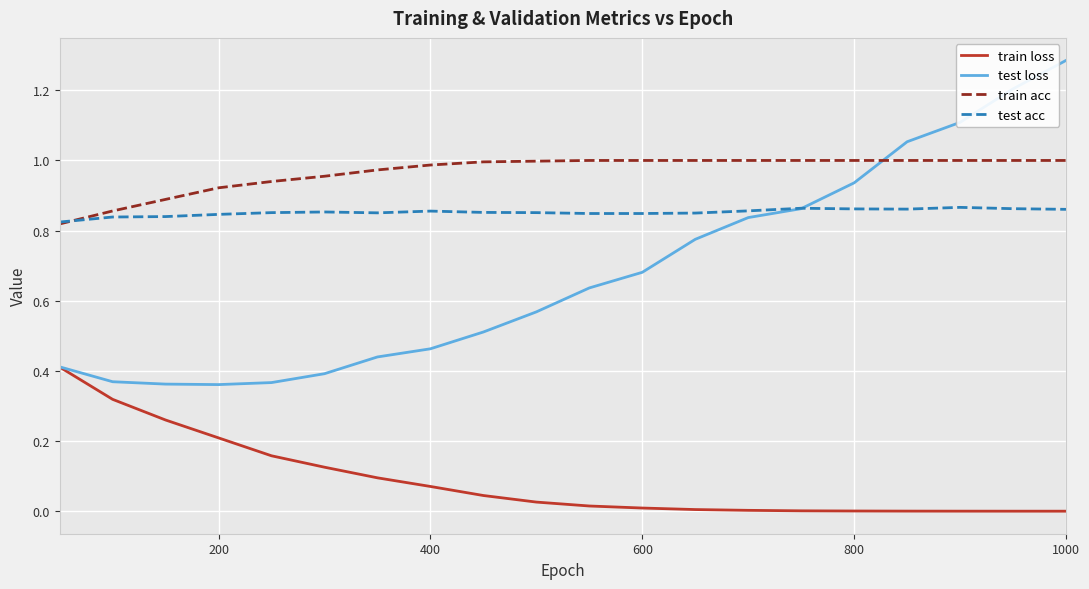

How many intersections are there between train acc and test loss?

1